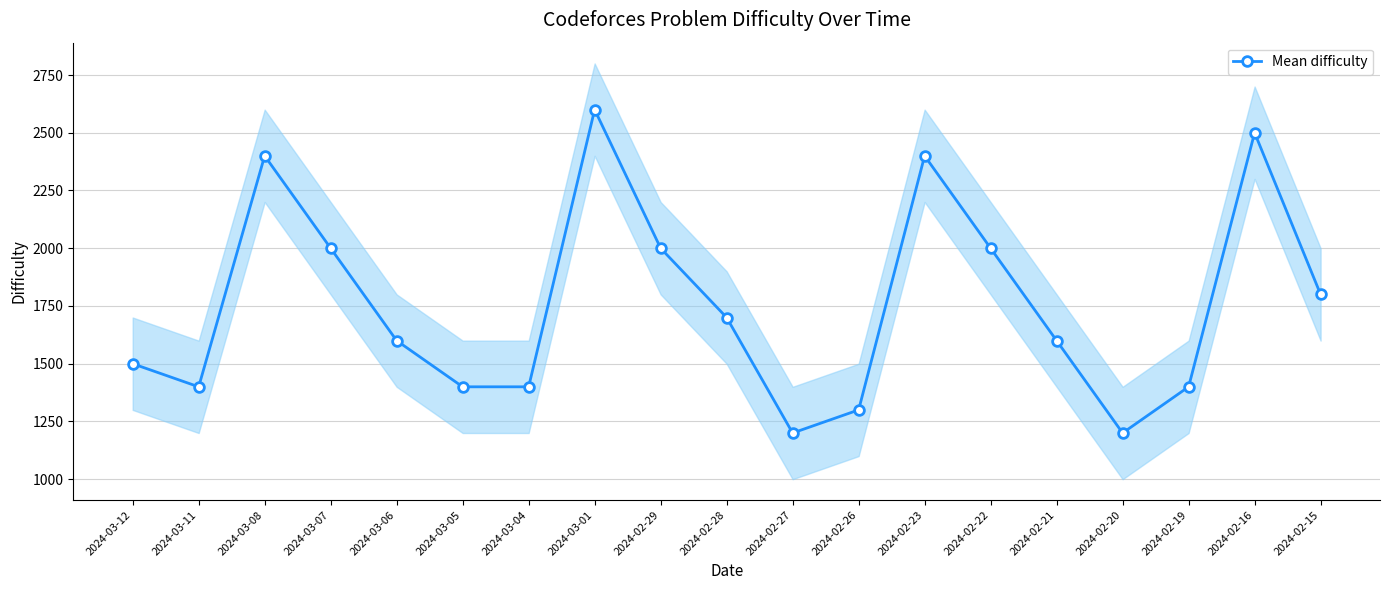

Which label corresponds to the smallest value in the chart?

2024-02-27